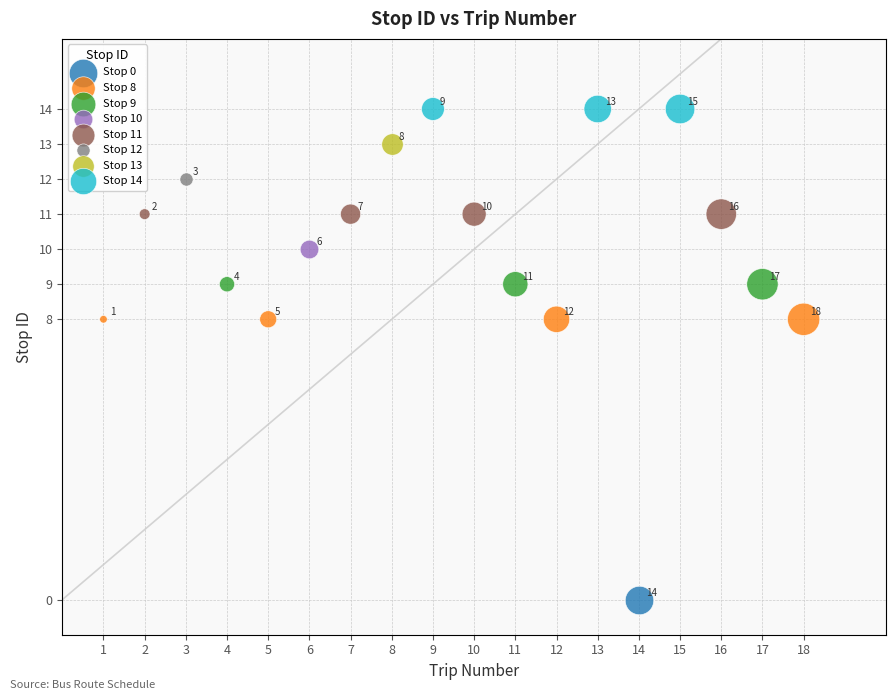

What are all the series names shown in the legend?

Stop 0, Stop 8, Stop 9, Stop 10, Stop 11, Stop 12, Stop 13, Stop 14